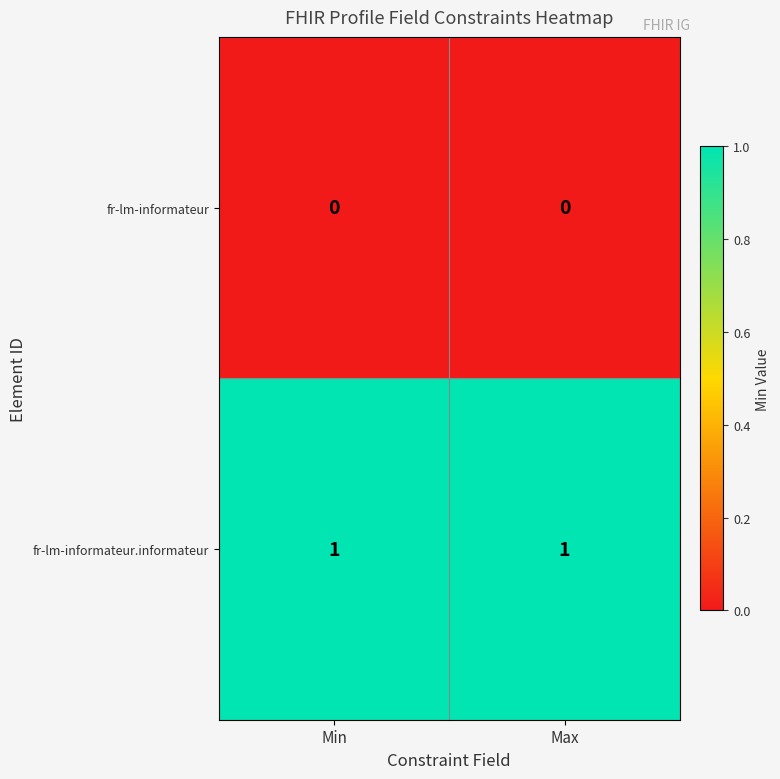

Which series has the largest total across all categories?

fr-lm-informateur.informateur